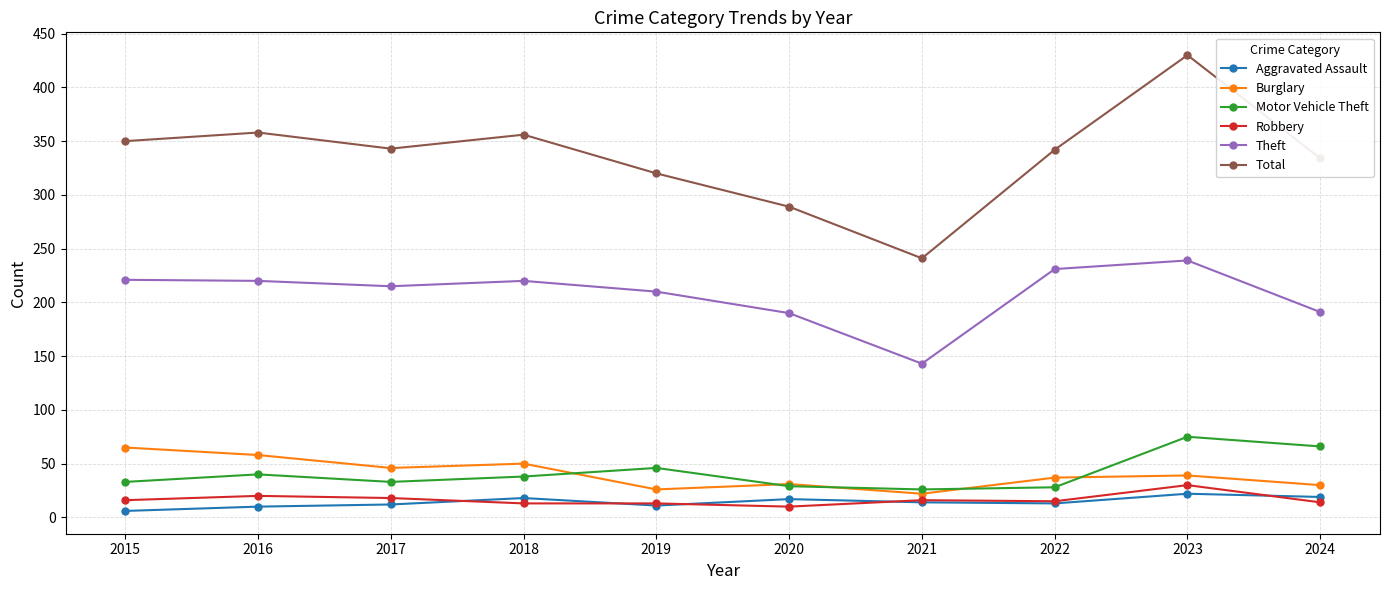

What is the value of the Burglary point at the 3rd from the left?

46